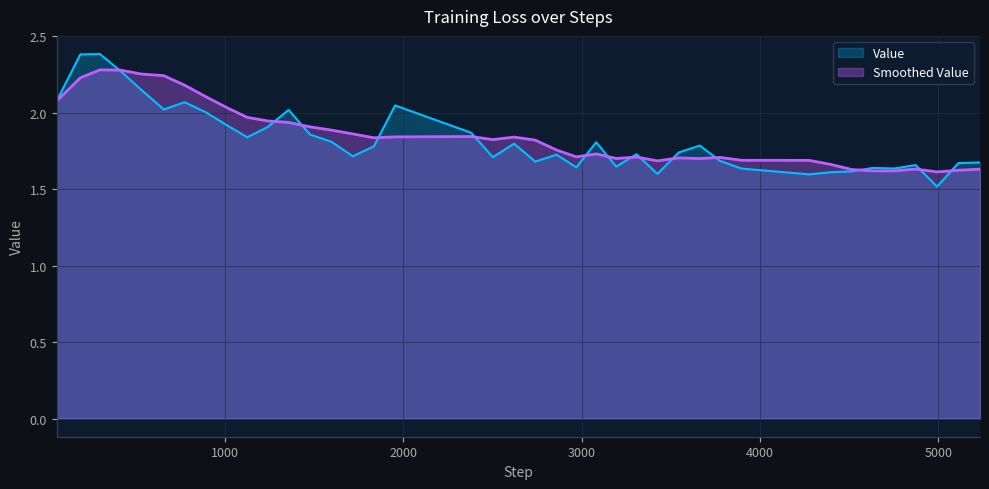

What is the sum of all values?

72.9